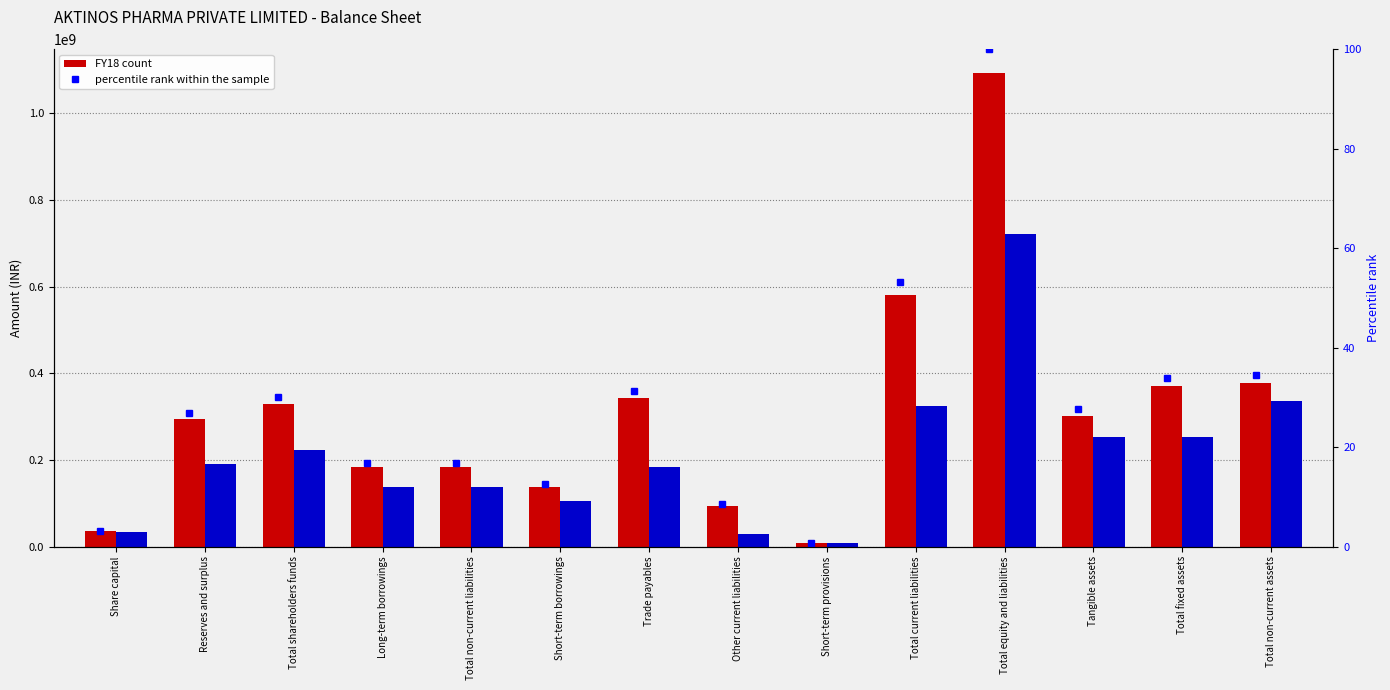

List the series in order of their peak value, lowest first.

percentile rank within the sample, FY17, FY18